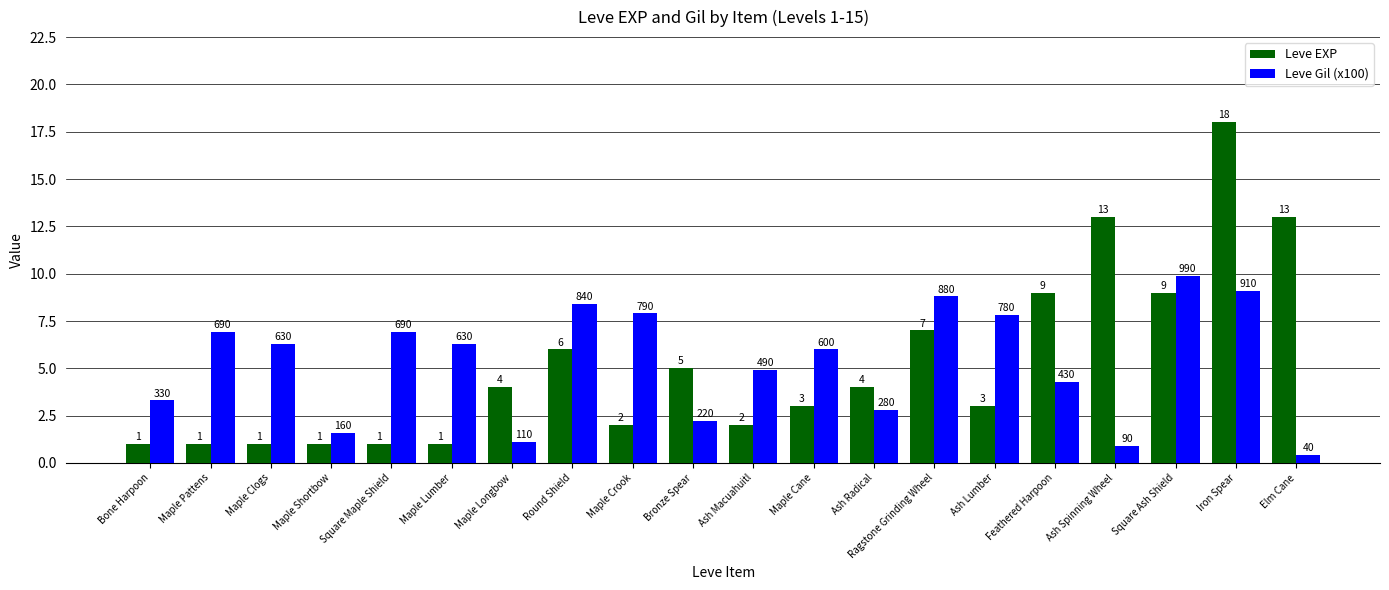

Between Bone Harpoon and Maple Longbow, which series saw the biggest shift?

Leve EXP